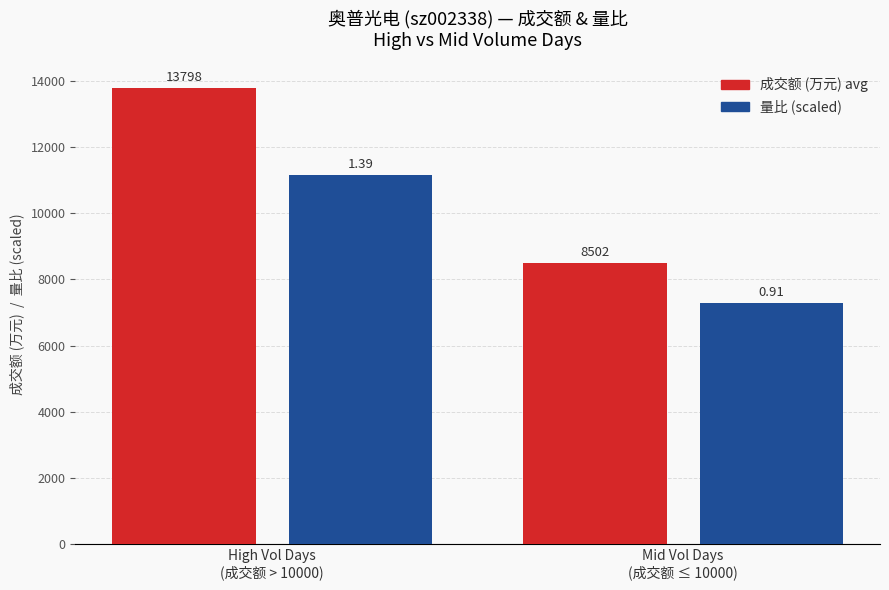

Are the bars grouped side by side (vs. stacked)?

Yes